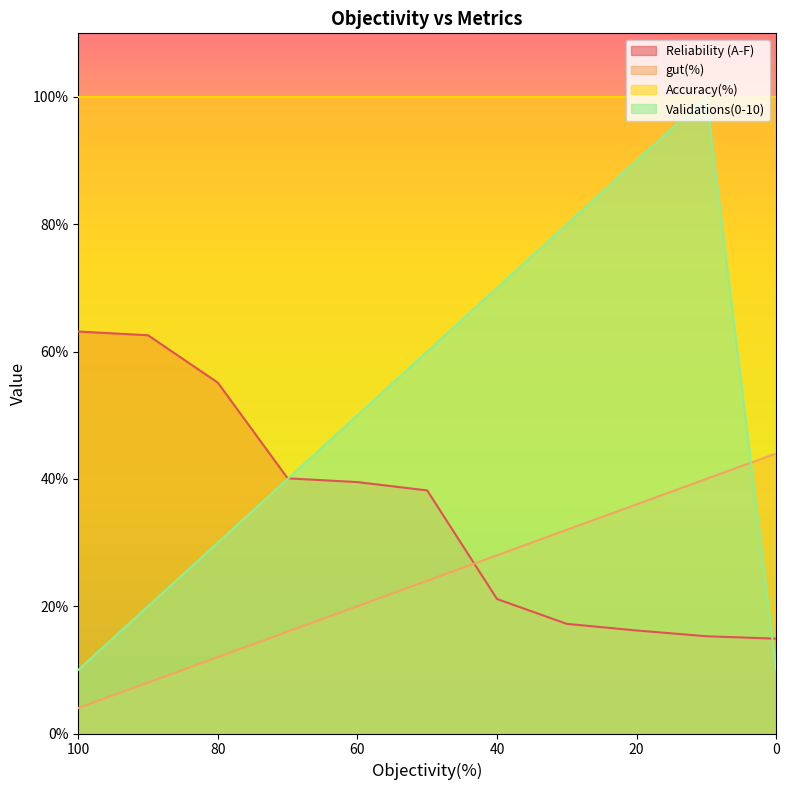

The value of gut(%) at 40 is 16.9. True or false?

False